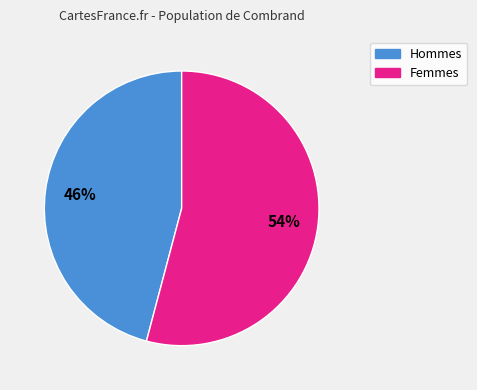

Is there a majority slice in this chart?

Yes